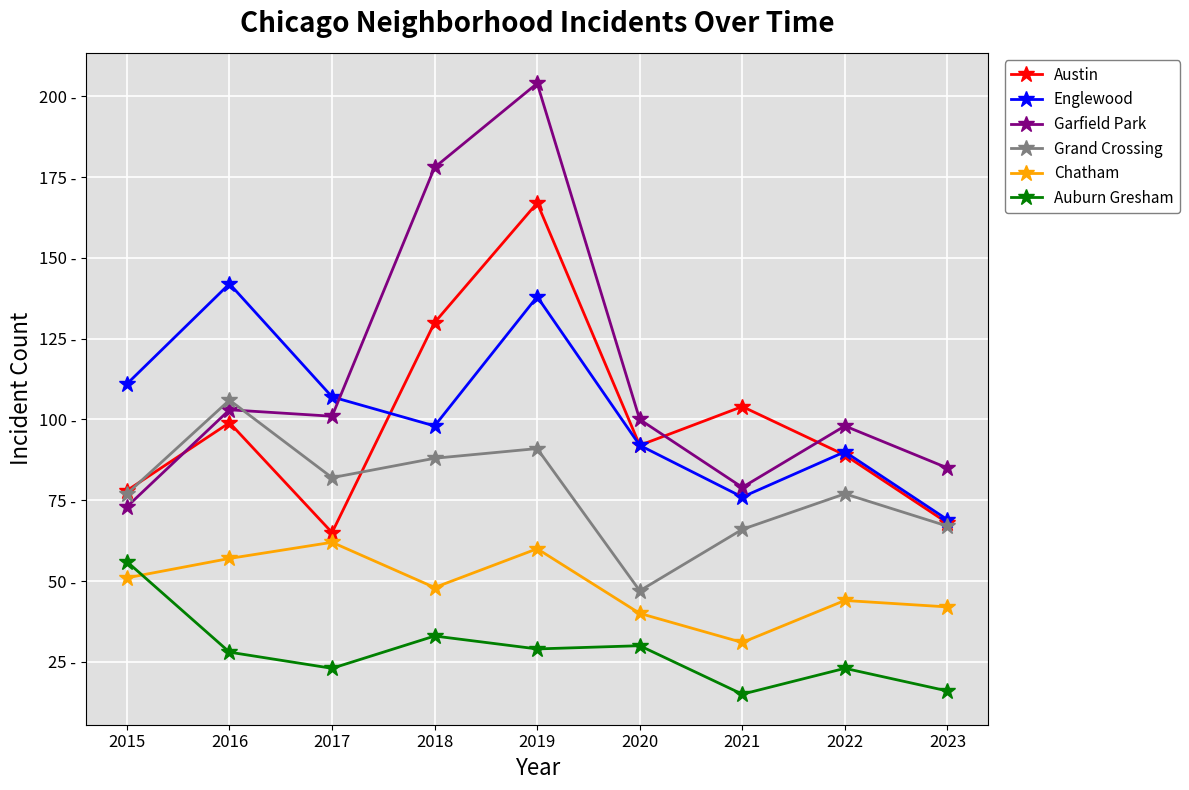

What is the total value across all series at 2019?

689